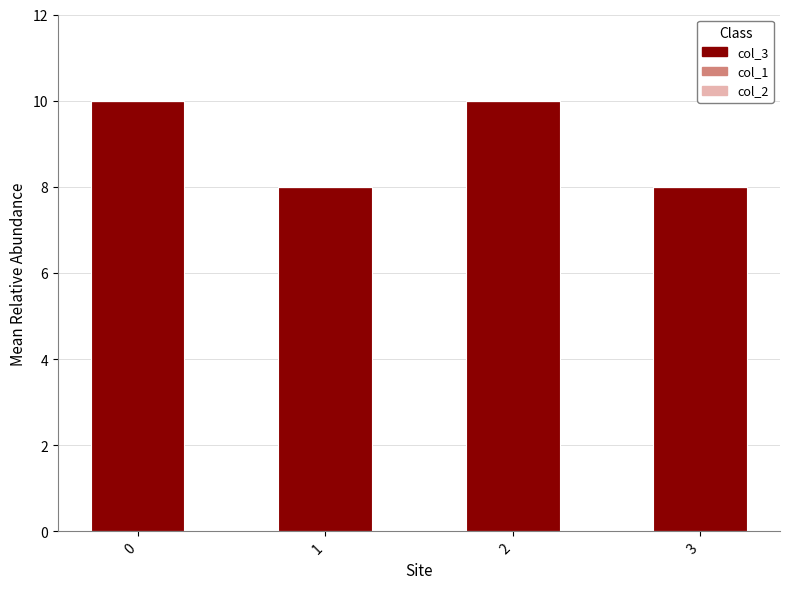

What is the ratio of the value at 0 to the value at 1?

1.2